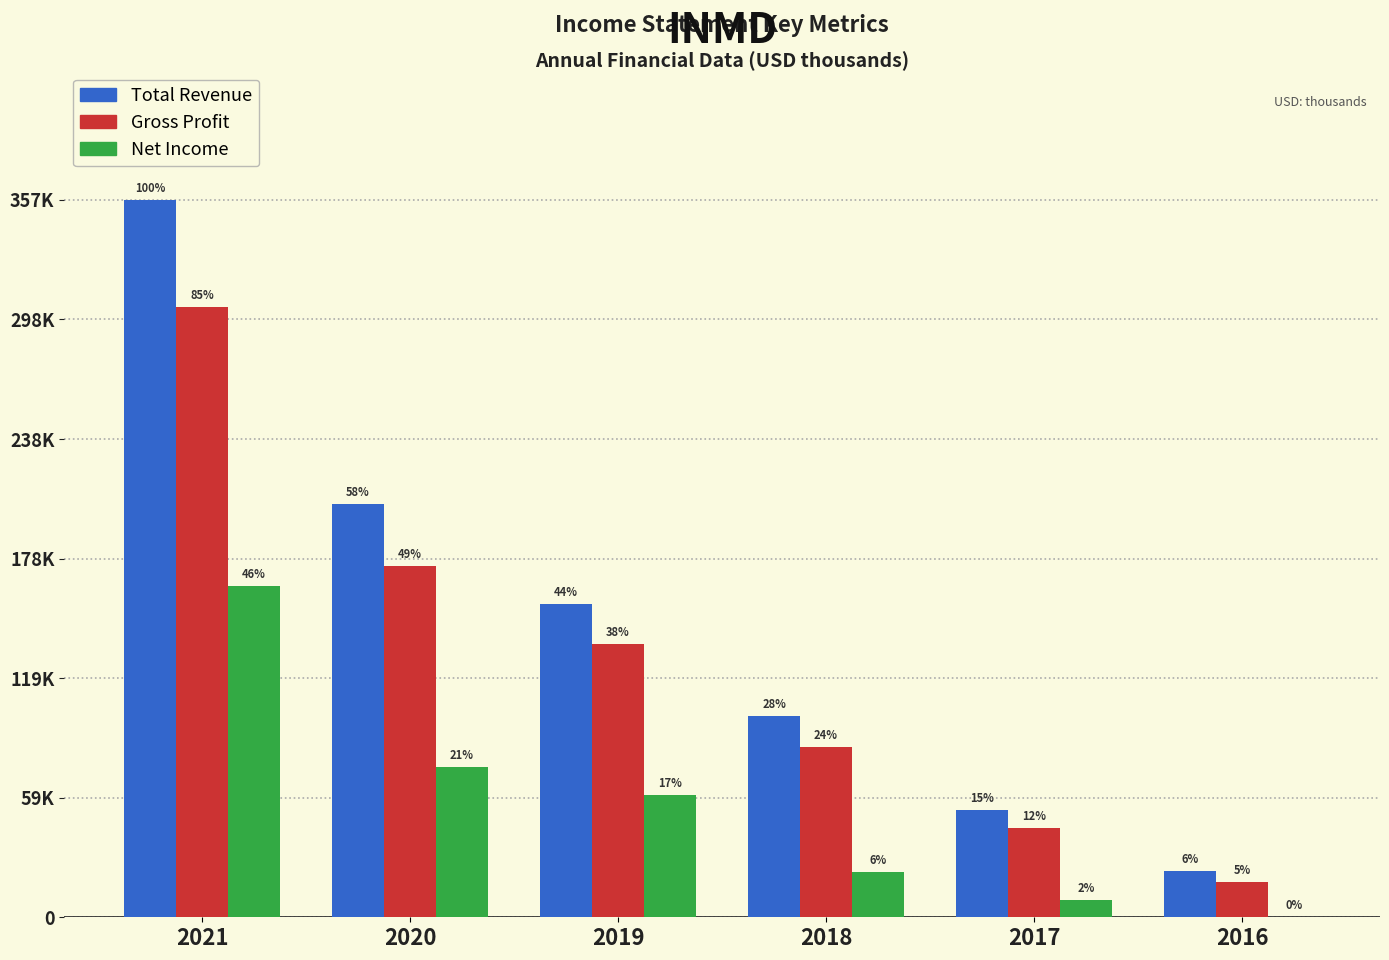

What are all the series names shown in the legend?

Total Revenue, Gross Profit, Net Income